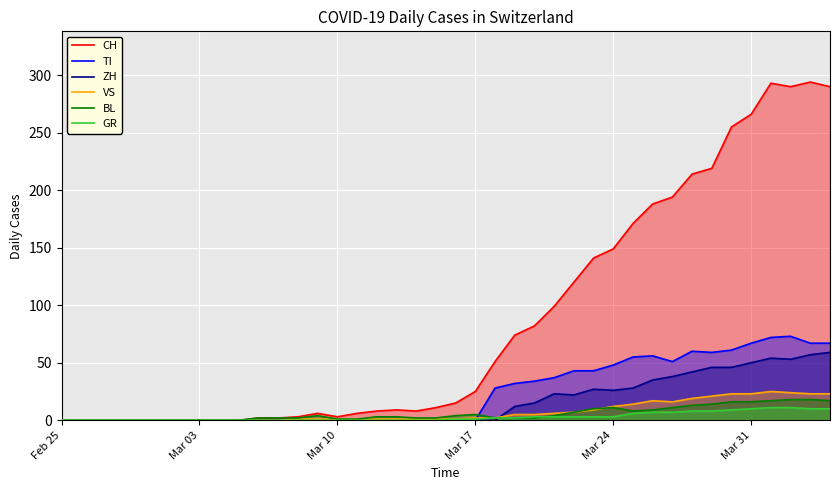

Count the number of categories in the chart.

40